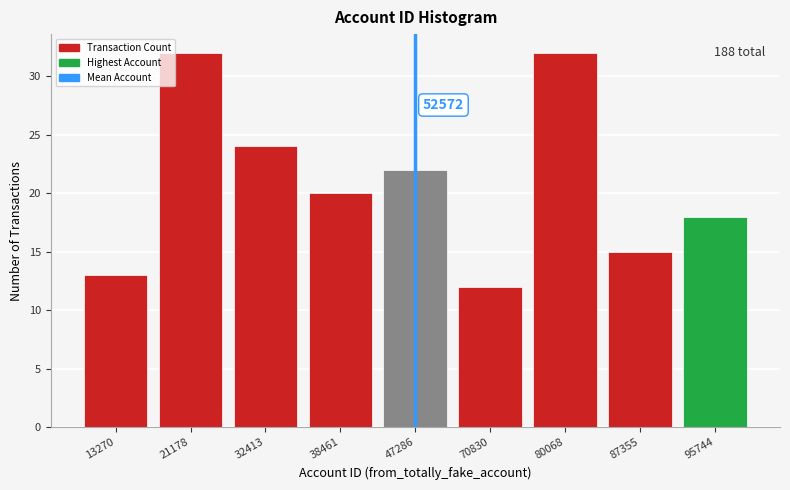

Reading right to left, what are all the values shown in this chart?

95744=18	87355=15	80068=32	70830=12	47286=22	38461=20	32413=24	21178=32	13270=13